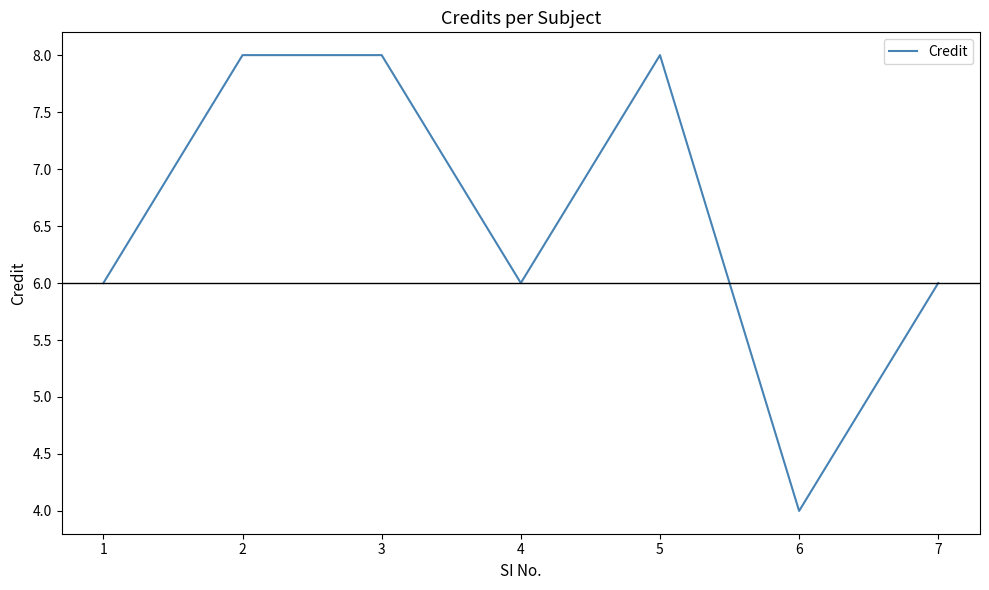

What is the difference between the maximum and minimum values?

4